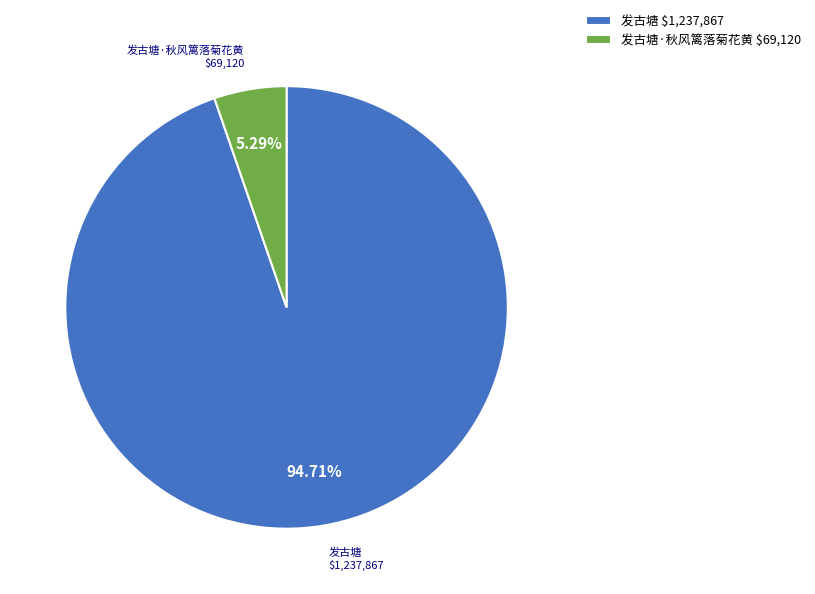

To the nearest percent, what is the average slice percentage?

50%